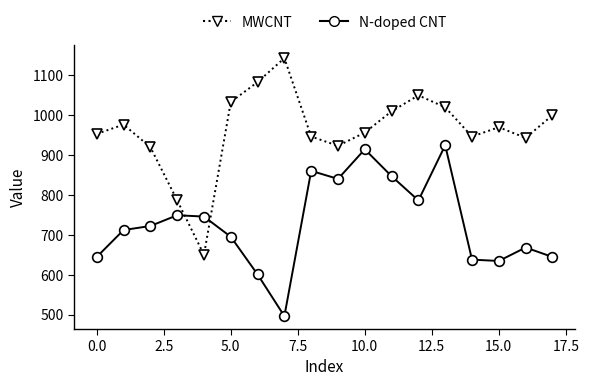

Count the number of data series in this chart.

2